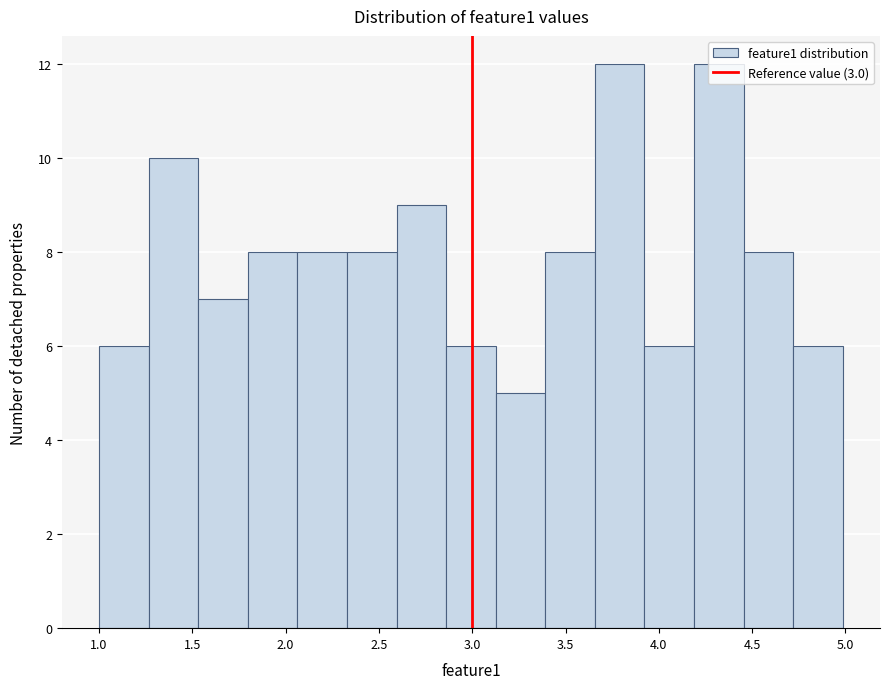

Reading left to right, list every bar in this chart as the range it spans on the x-axis followed by its height. Neither the bar edges nor the heights are printed on the chart, so give them approximately, as read against the axes.

1.00 to 1.25: 6
1.25 to 1.55: 10
1.55 to 1.80: 7
1.80 to 2.05: 8
2.05 to 2.35: 8
2.35 to 2.60: 8
2.60 to 2.85: 9
2.85 to 3.15: 6
3.15 to 3.40: 5
3.40 to 3.65: 8
3.65 to 3.90: 12
3.90 to 4.20: 6
4.20 to 4.45: 12
4.45 to 4.70: 8
4.70 to 5.00: 6